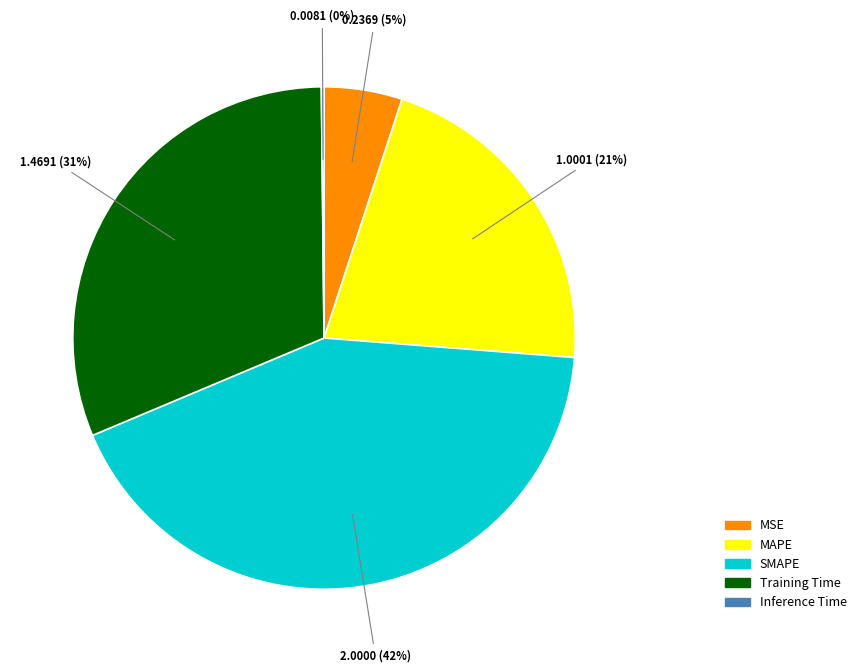

To the nearest percent, what is the difference between the MSE and SMAPE slice percentages?

37%